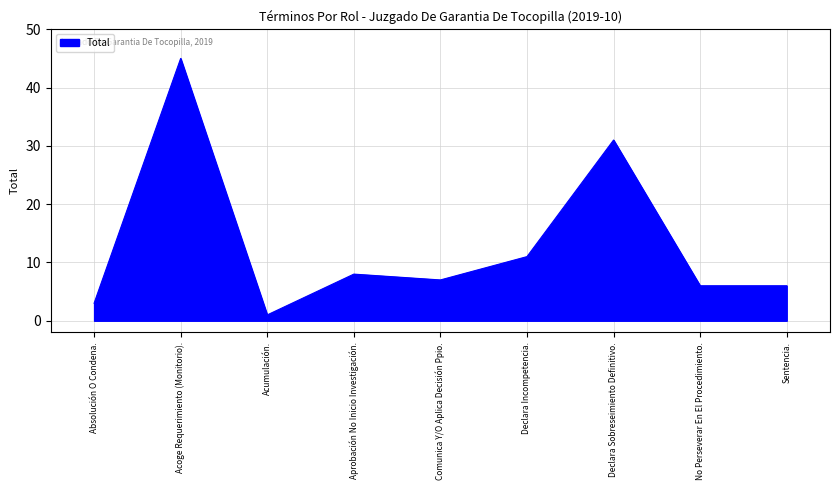

Which category has the highest value across all series?

Acoge Requerimiento (Monitorio).